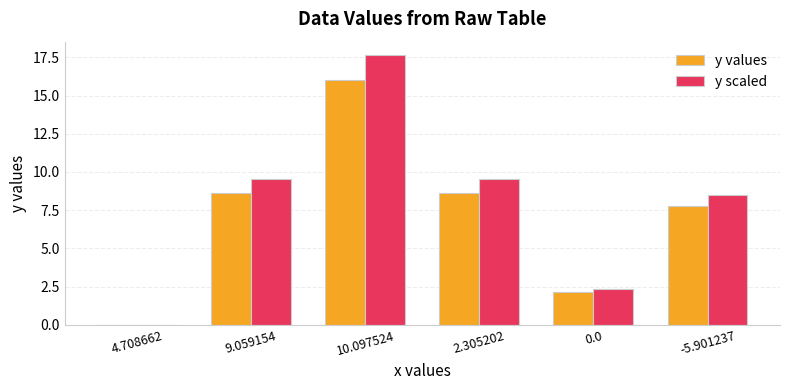

How many values in y values are above zero?

5